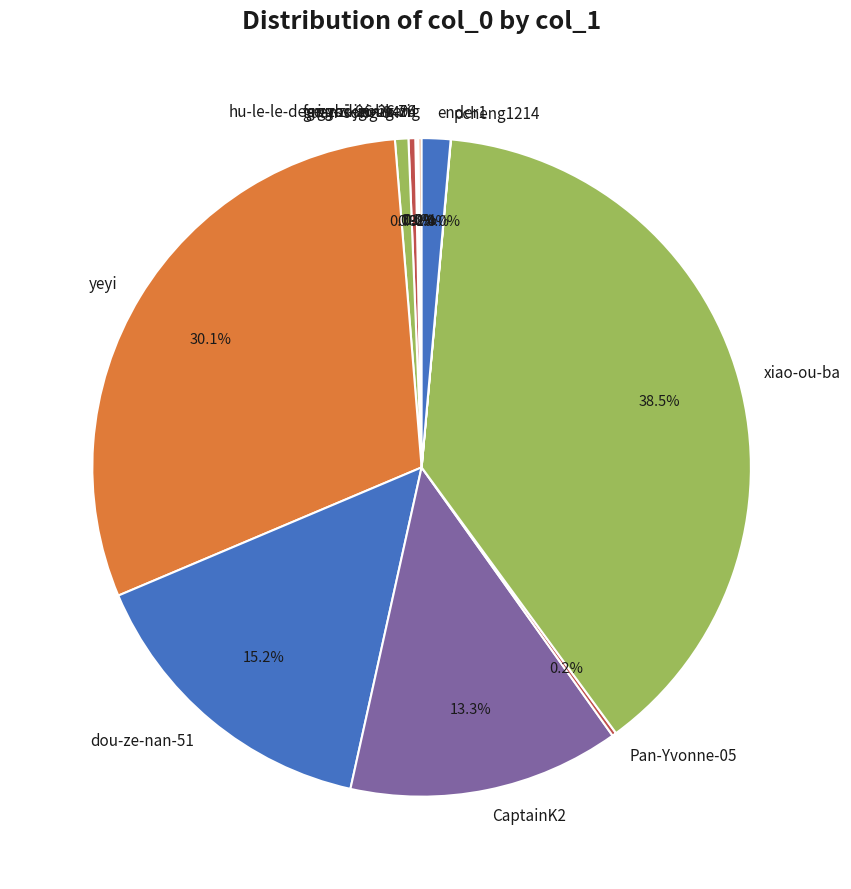

Which category has the biggest portion of the pie?

xiao-ou-ba